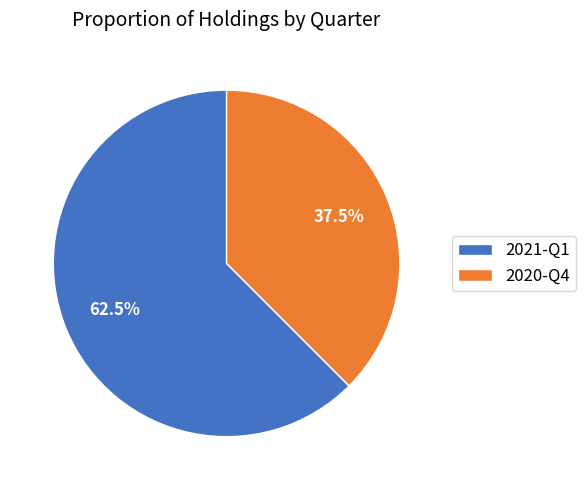

Is there any slice that represents more than half of the pie?

Yes